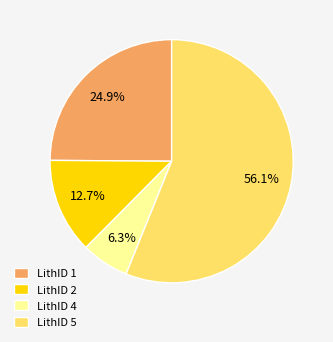

How many slices are in this pie chart?

4